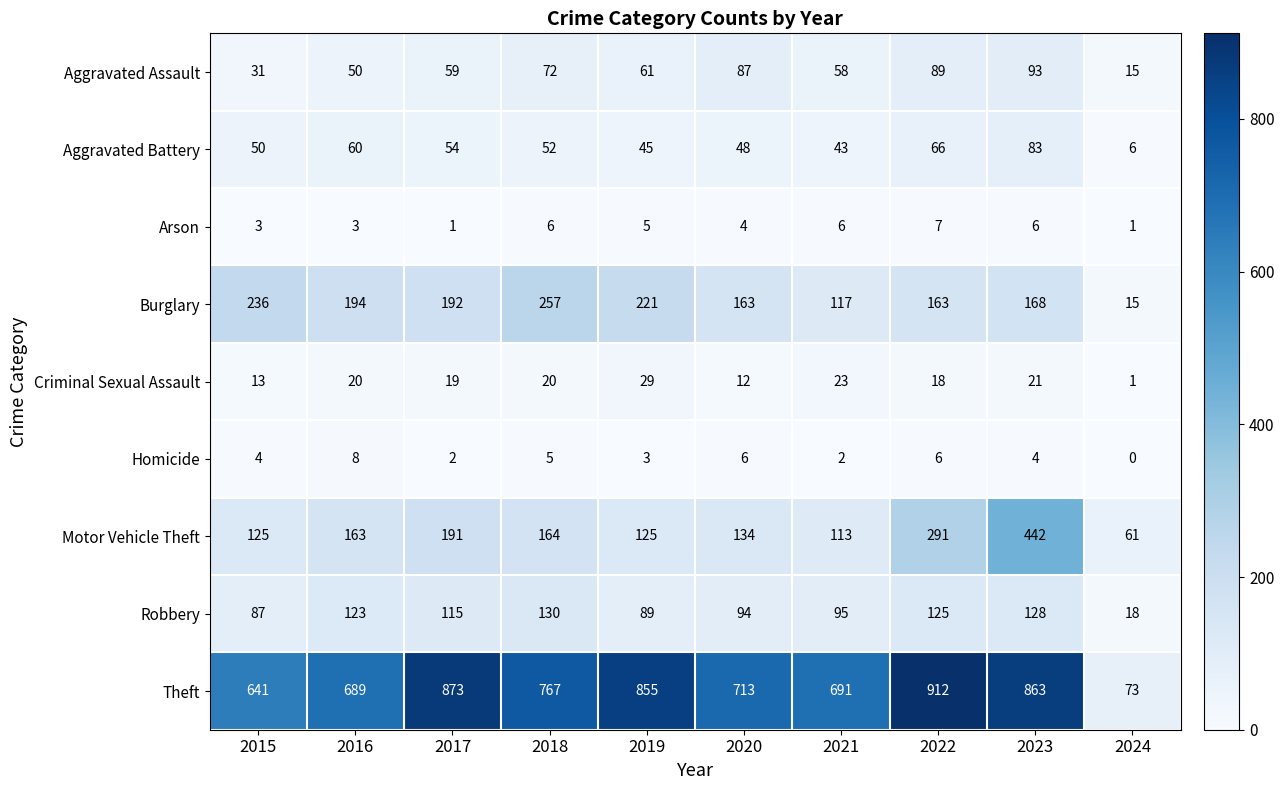

The value of Aggravated Assault at 2023 is 30. True or false?

False